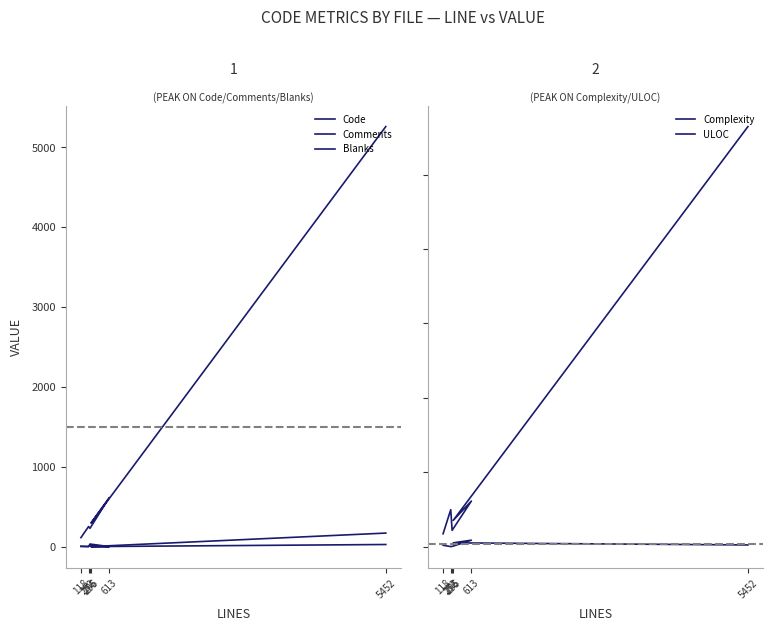

Where is the first local minimum for Comments?

252